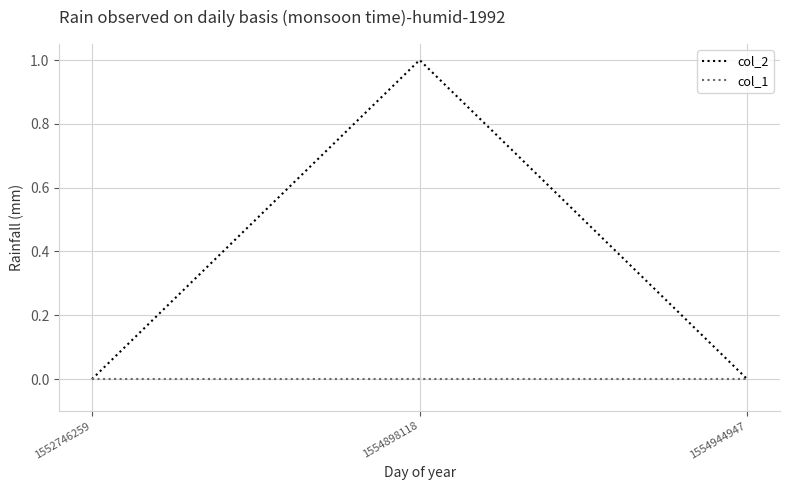

How many categories are shown in the chart?

3